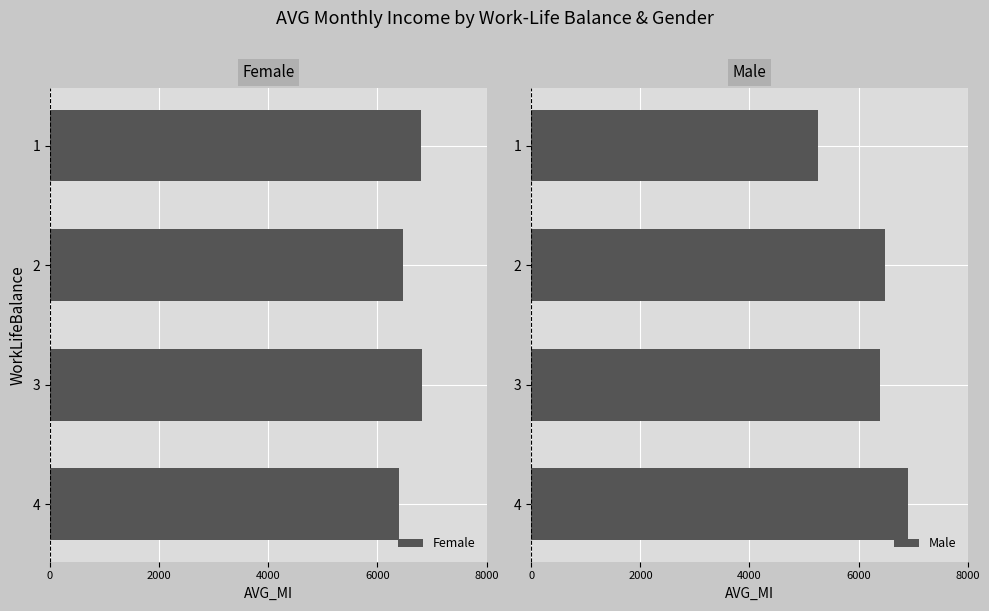

List the labels in order of Male value, smallest first.

1, 3, 2, 4